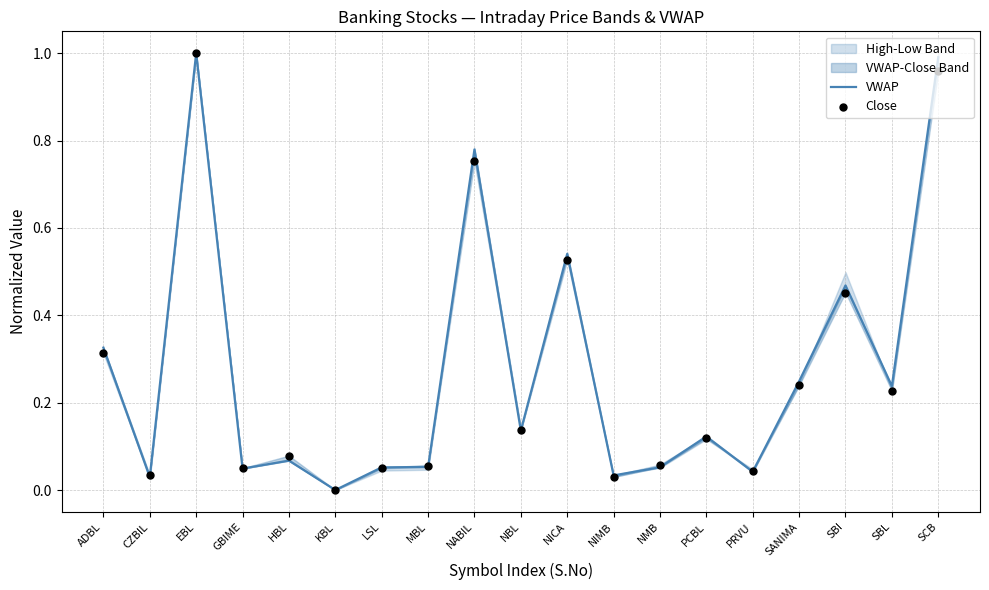

At how many categories does at least one series exceed 0?

18